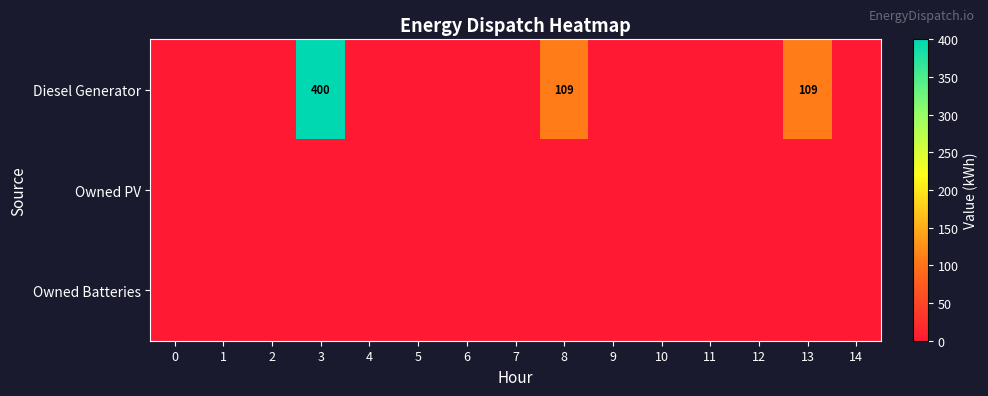

True or false: Diesel Generator has a value of 400 at 3.

True